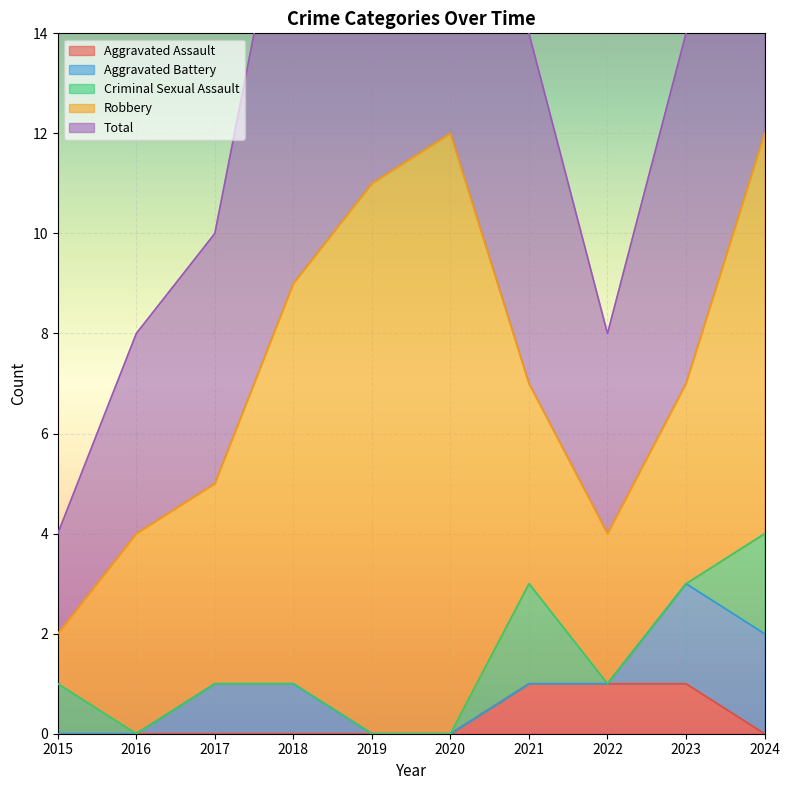

True or false: Total and Aggravated Assault intersect in this chart.

False